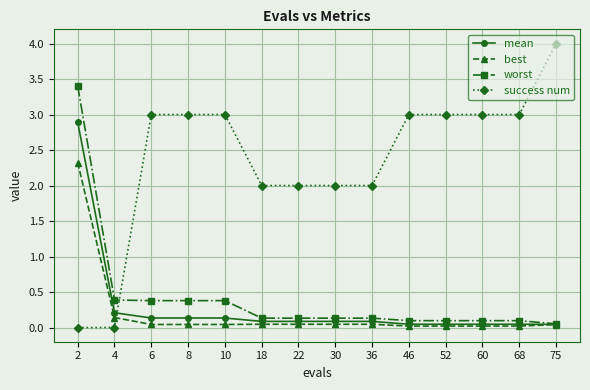

Count the number of data series in this chart.

4